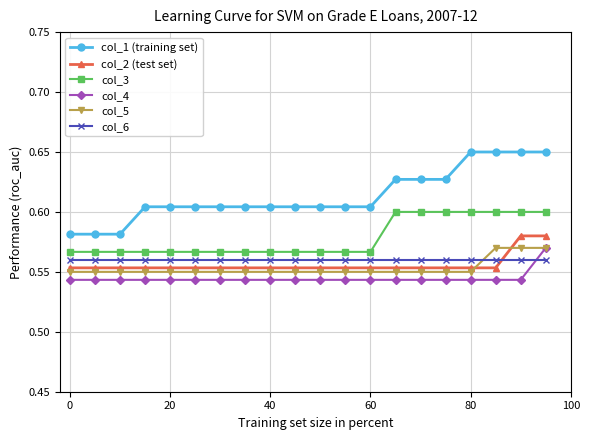

Does the chart have visible grid lines?

Yes